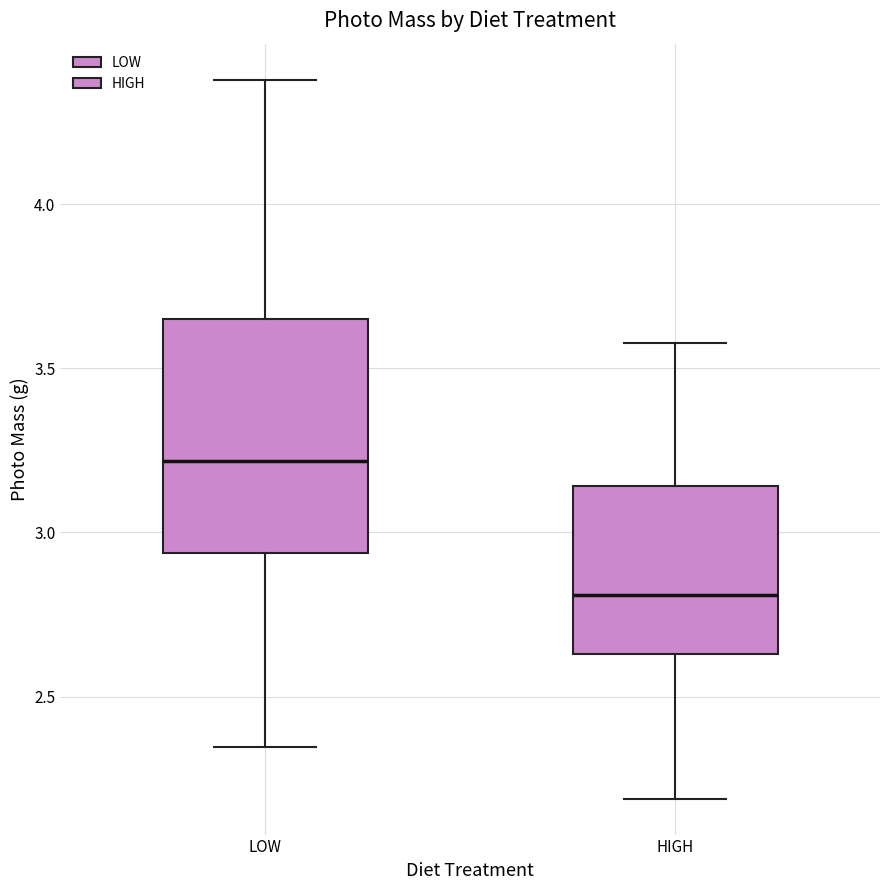

Which box has the lowest median line?

HIGH